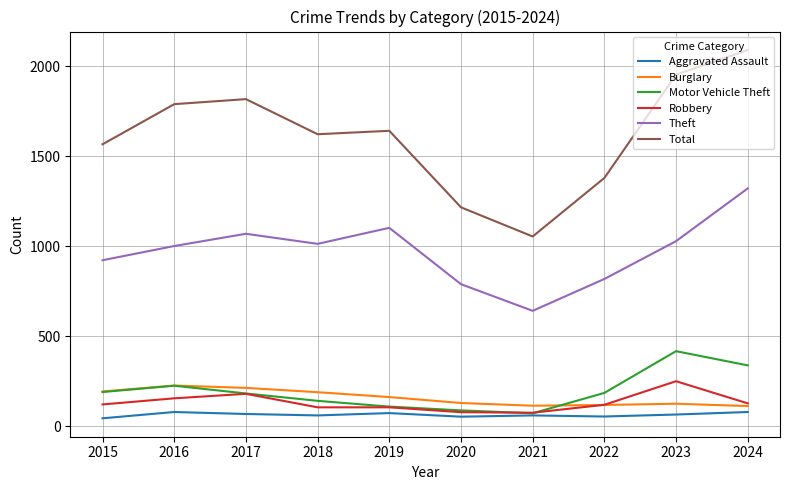

Rank the series at 2023 from highest to lowest value.

Total, Theft, Motor Vehicle Theft, Robbery, Burglary, Aggravated Assault